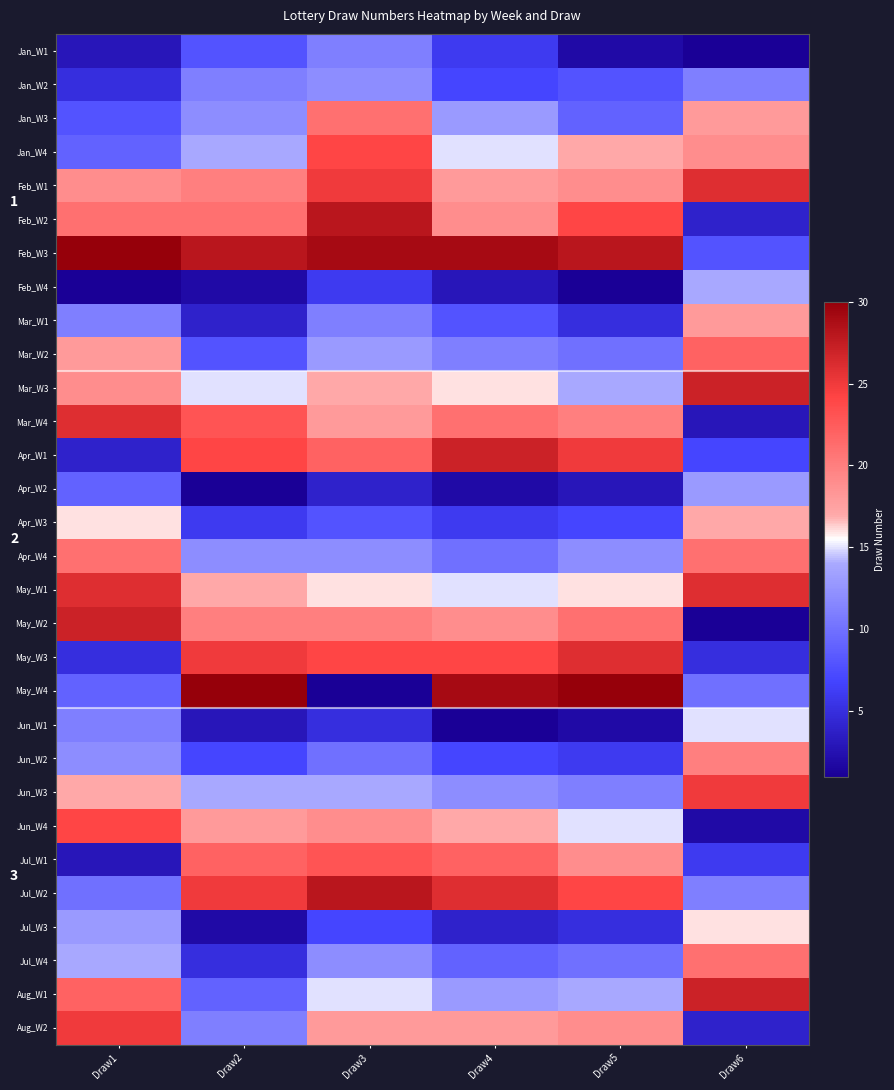

Is it true that Apr_W4 equals 28 at Draw1?

False